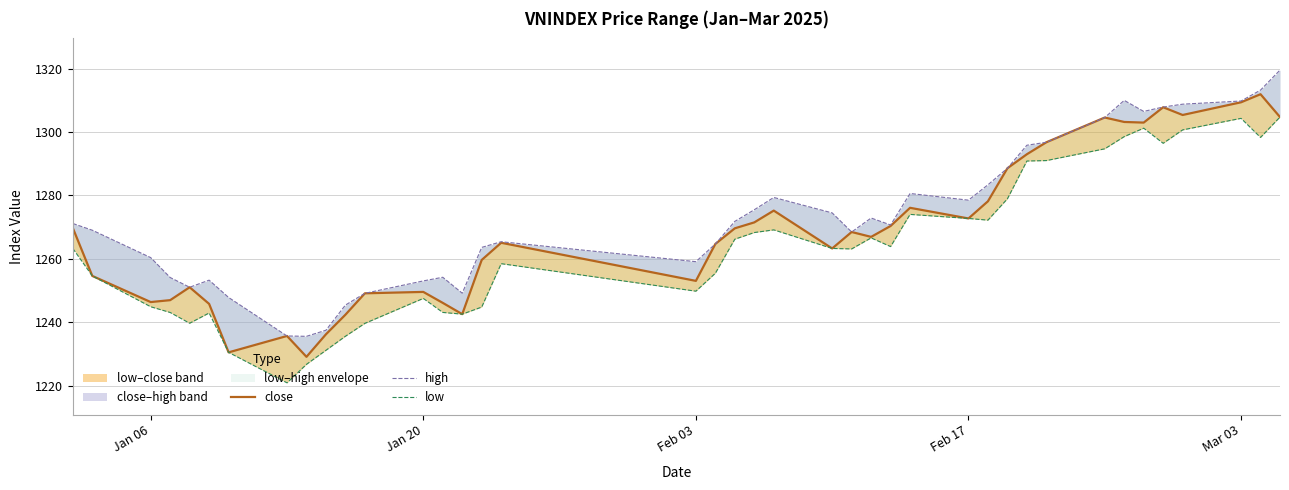

How many values in the high series are below 1271?

20